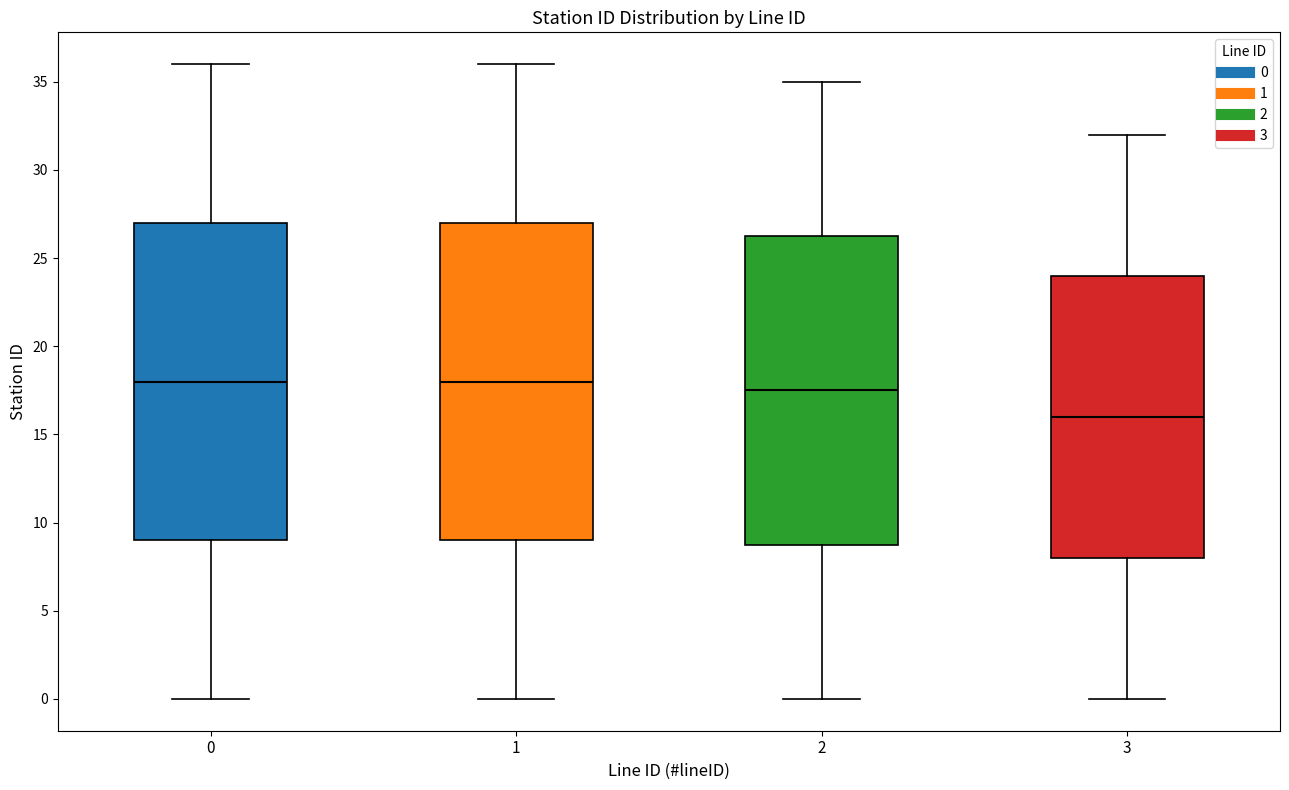

Reading left to right, read every box against the y-axis: the position of its median line, the range the box covers, and the ends of its whiskers. The values are not printed on the chart, so give them approximately, as read against the axis.

0: median 18.0, box 9.0 to 27.0, whiskers 0.0 to 36.0
1: median 18.0, box 9.0 to 27.0, whiskers 0.0 to 36.0
2: median 17.5, box 9.0 to 26.5, whiskers 0.0 to 35.0
3: median 16.0, box 8.0 to 24.0, whiskers 0.0 to 32.0